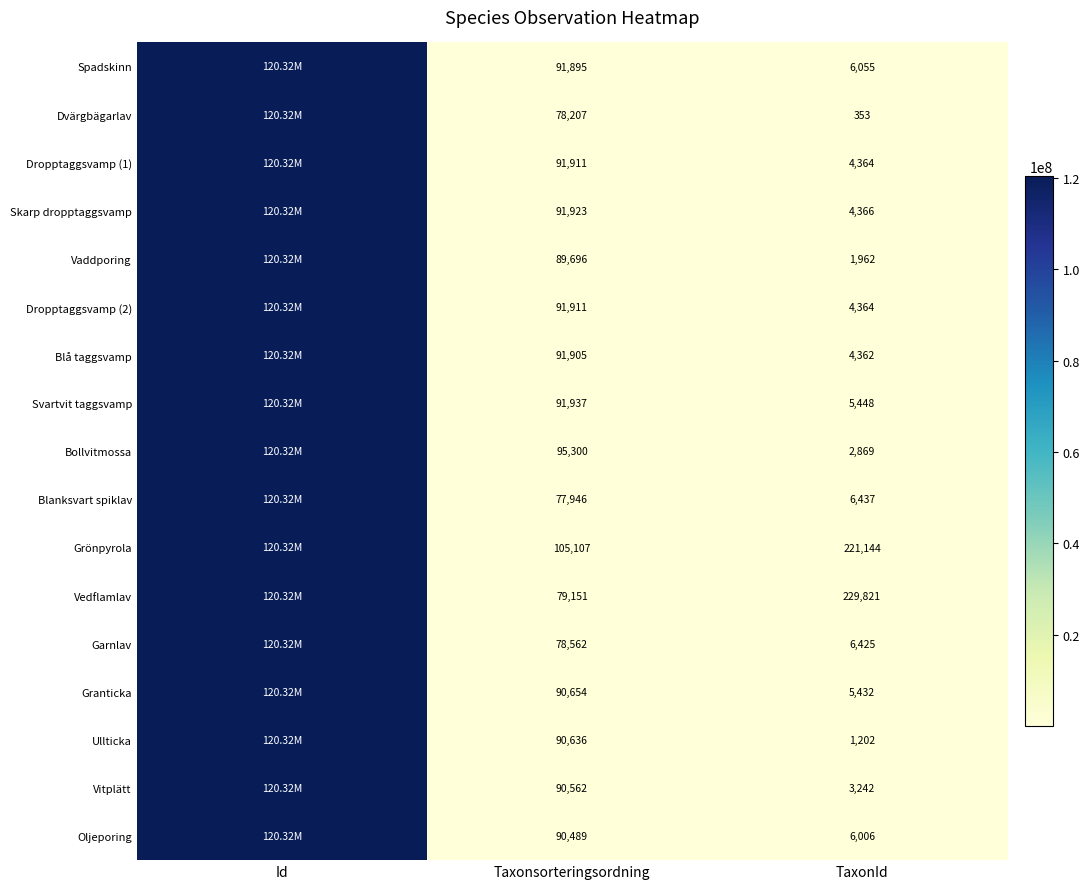

Between Taxonsorteringsordning and TaxonId, which series saw the biggest shift?

Vedflamlav